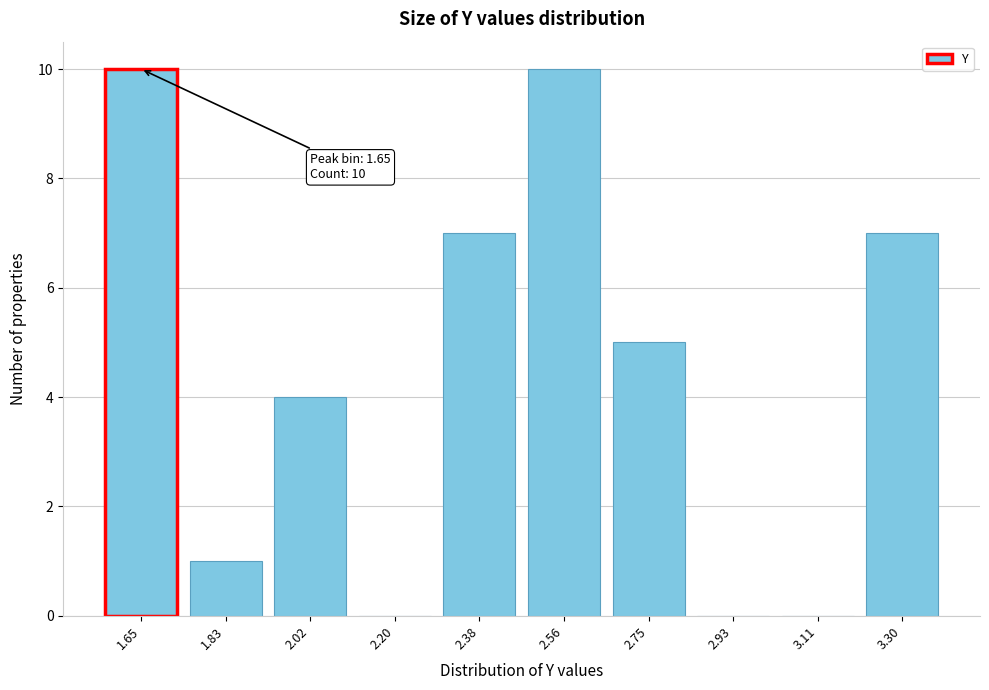

Reading left to right, list all the values displayed in this chart.

1.65=10	1.83=1	2.02=4	2.20=0	2.38=7	2.56=10	2.75=5	2.93=0	3.11=0	3.30=7